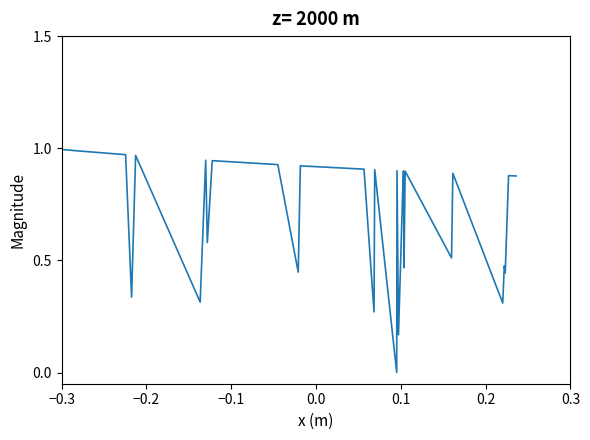

Does the chart have visible grid lines?

No